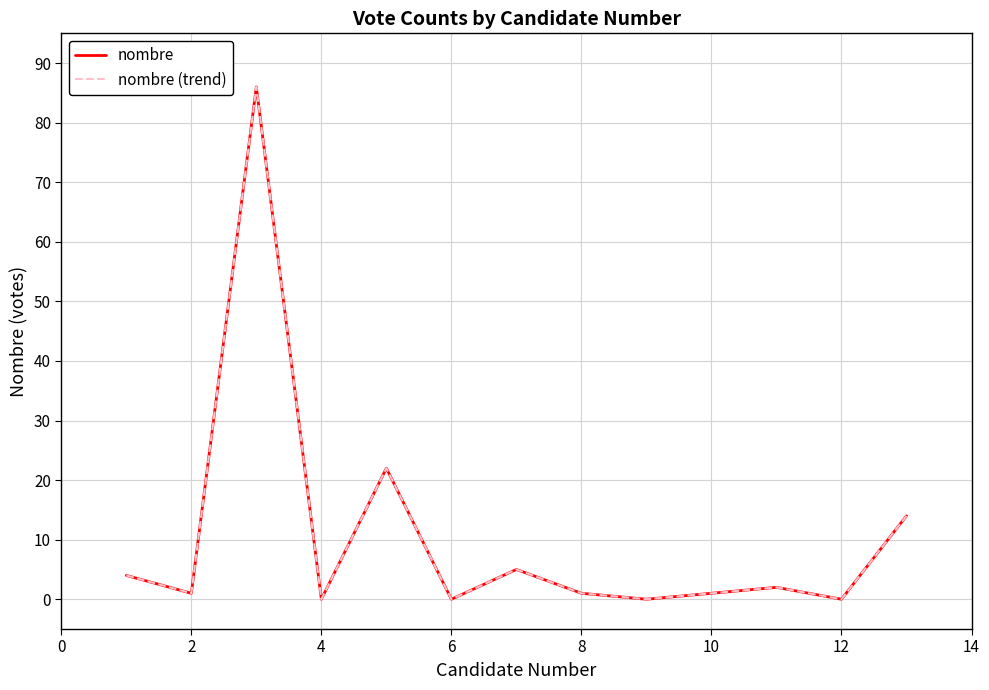

What is the highest value of the nombre (trend) series?

86